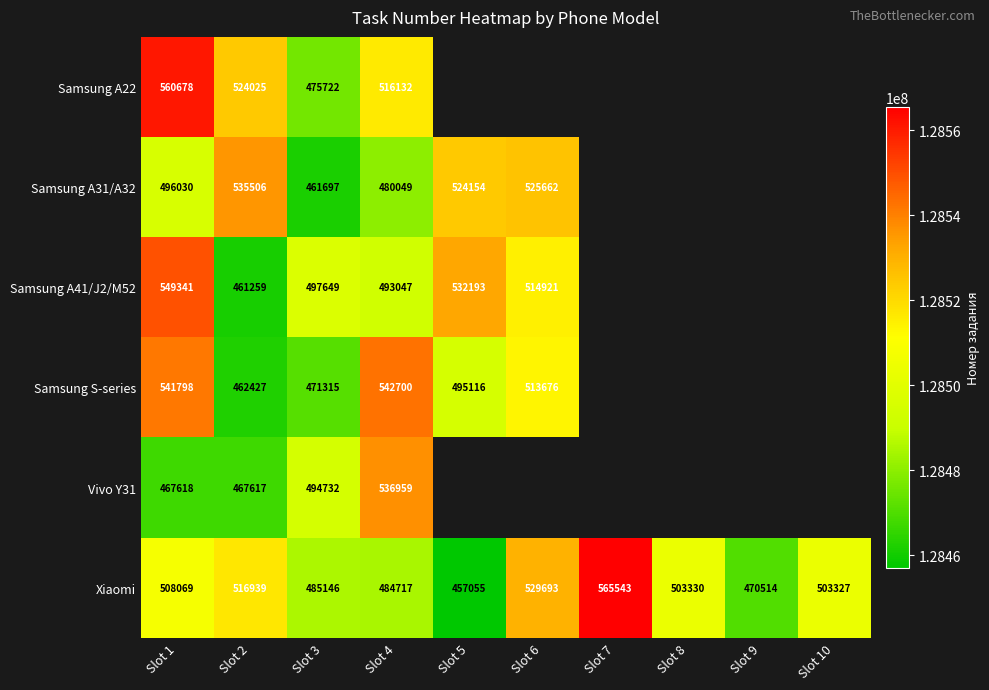

At Slot 3, list the series in order from smallest to largest.

Samsung A31/A32, Samsung S-series, Samsung A22, Xiaomi, Vivo Y31, Samsung A41/J2/M52